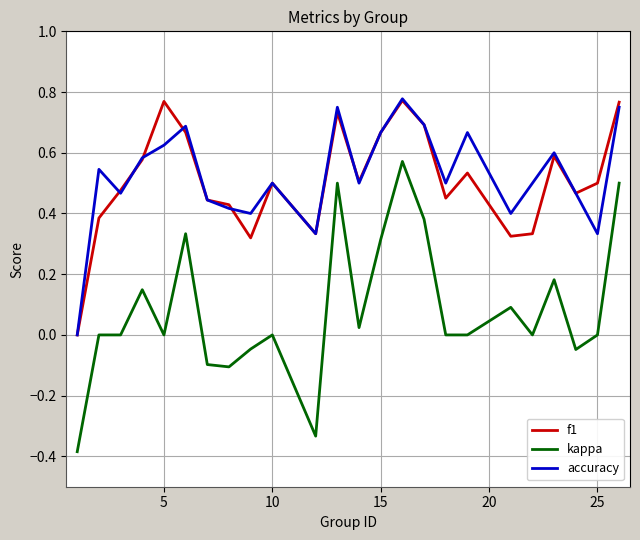

True or false: f1 and kappa intersect in this chart.

False